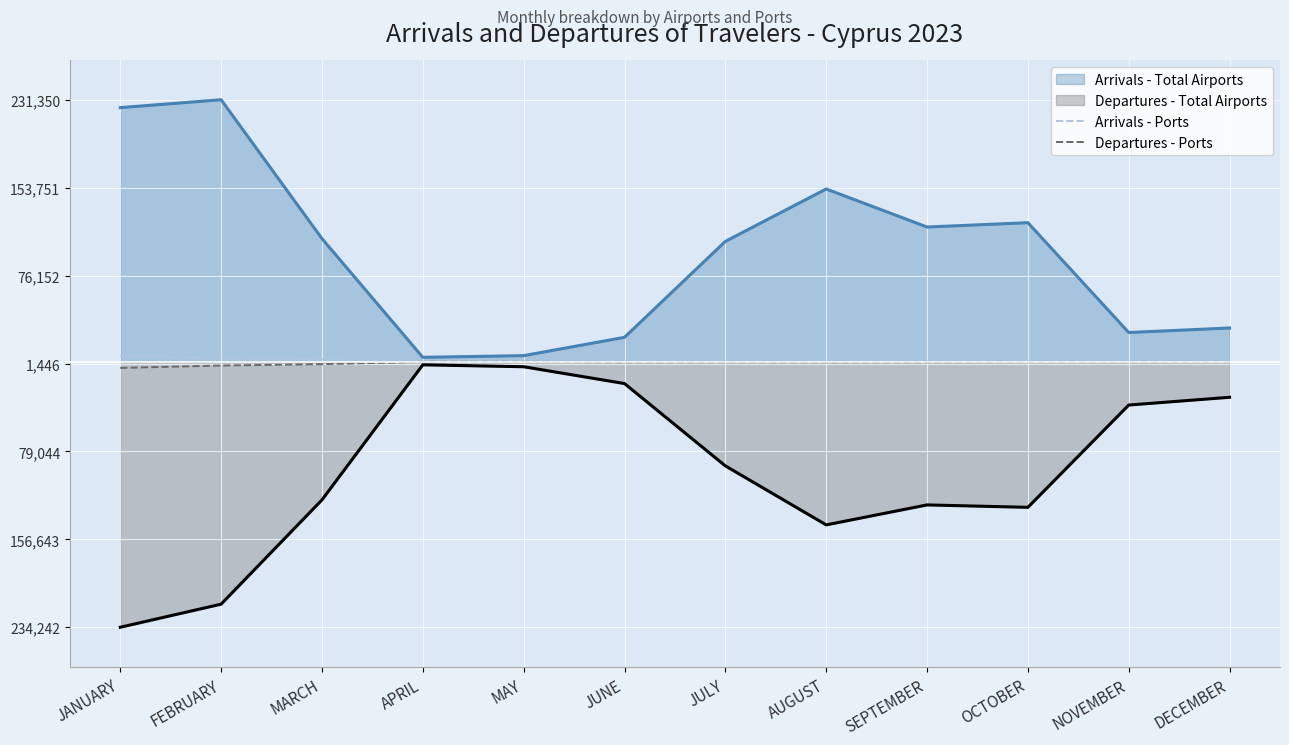

True or false: Departures - Ports and Arrivals - Ports intersect in this chart.

False